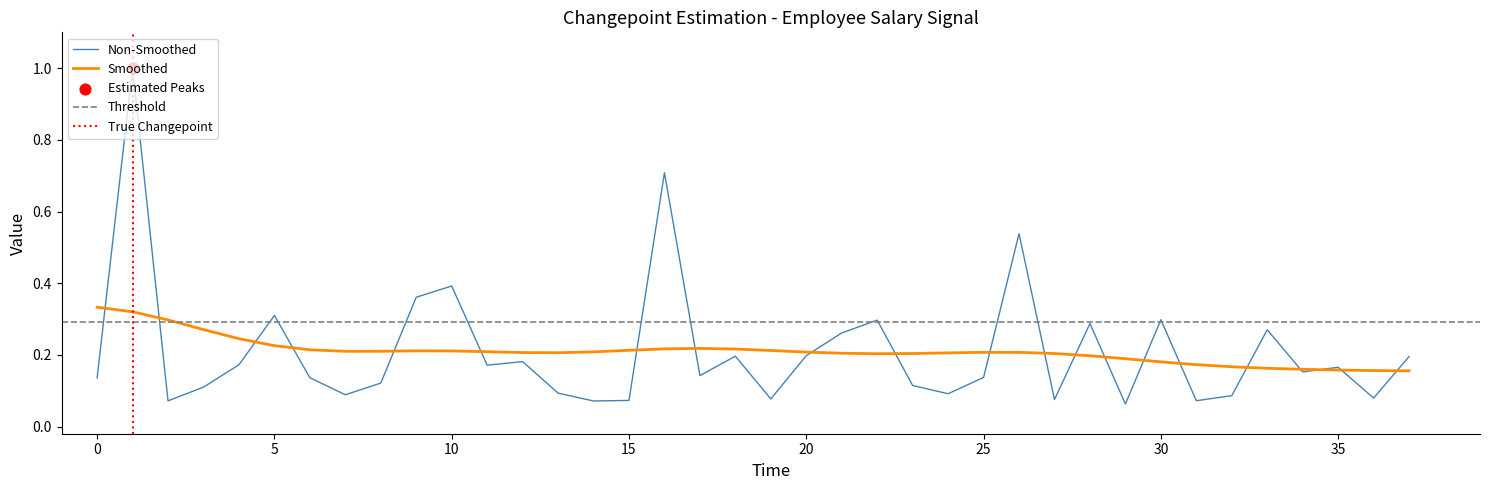

What is the change in value from 16 to 18?

-0.5